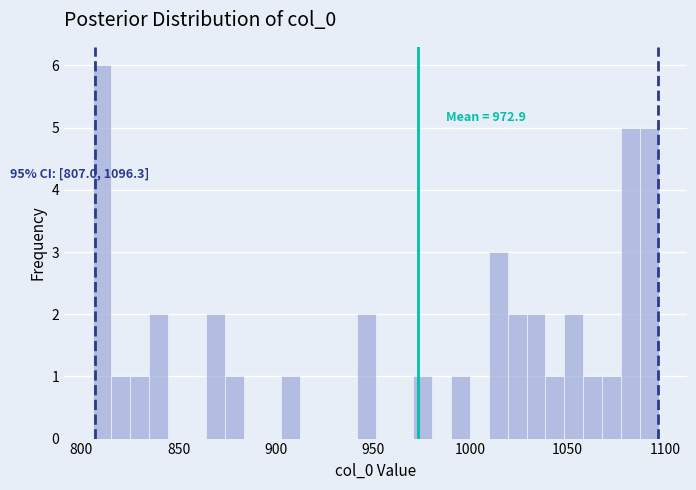

Read against the x-axis, roughly where is the centre of the tallest bar?

810